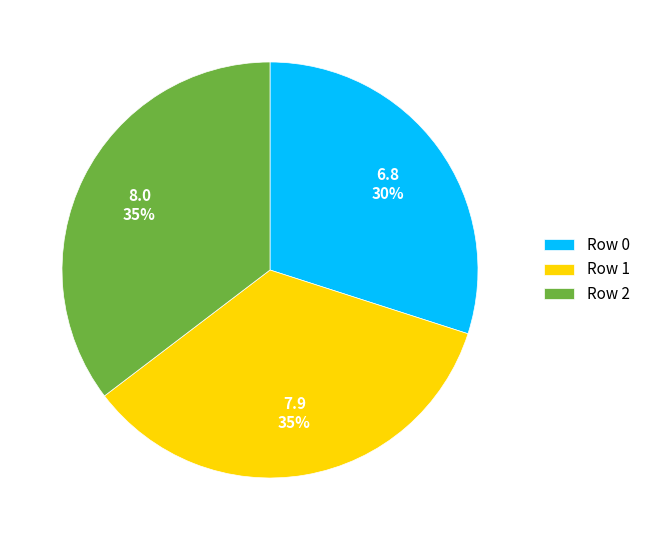

To the nearest percent, what is the difference between the Row 0 and Row 2 slice percentages?

5%